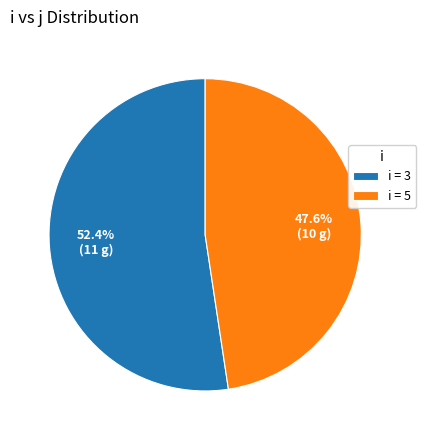

Which slice is the largest?

i = 3